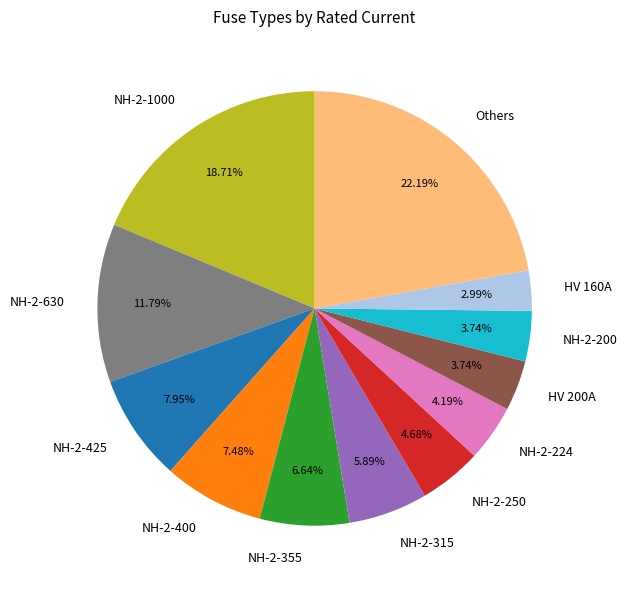

To the nearest percent, what portion does HV 160A represent?

3%